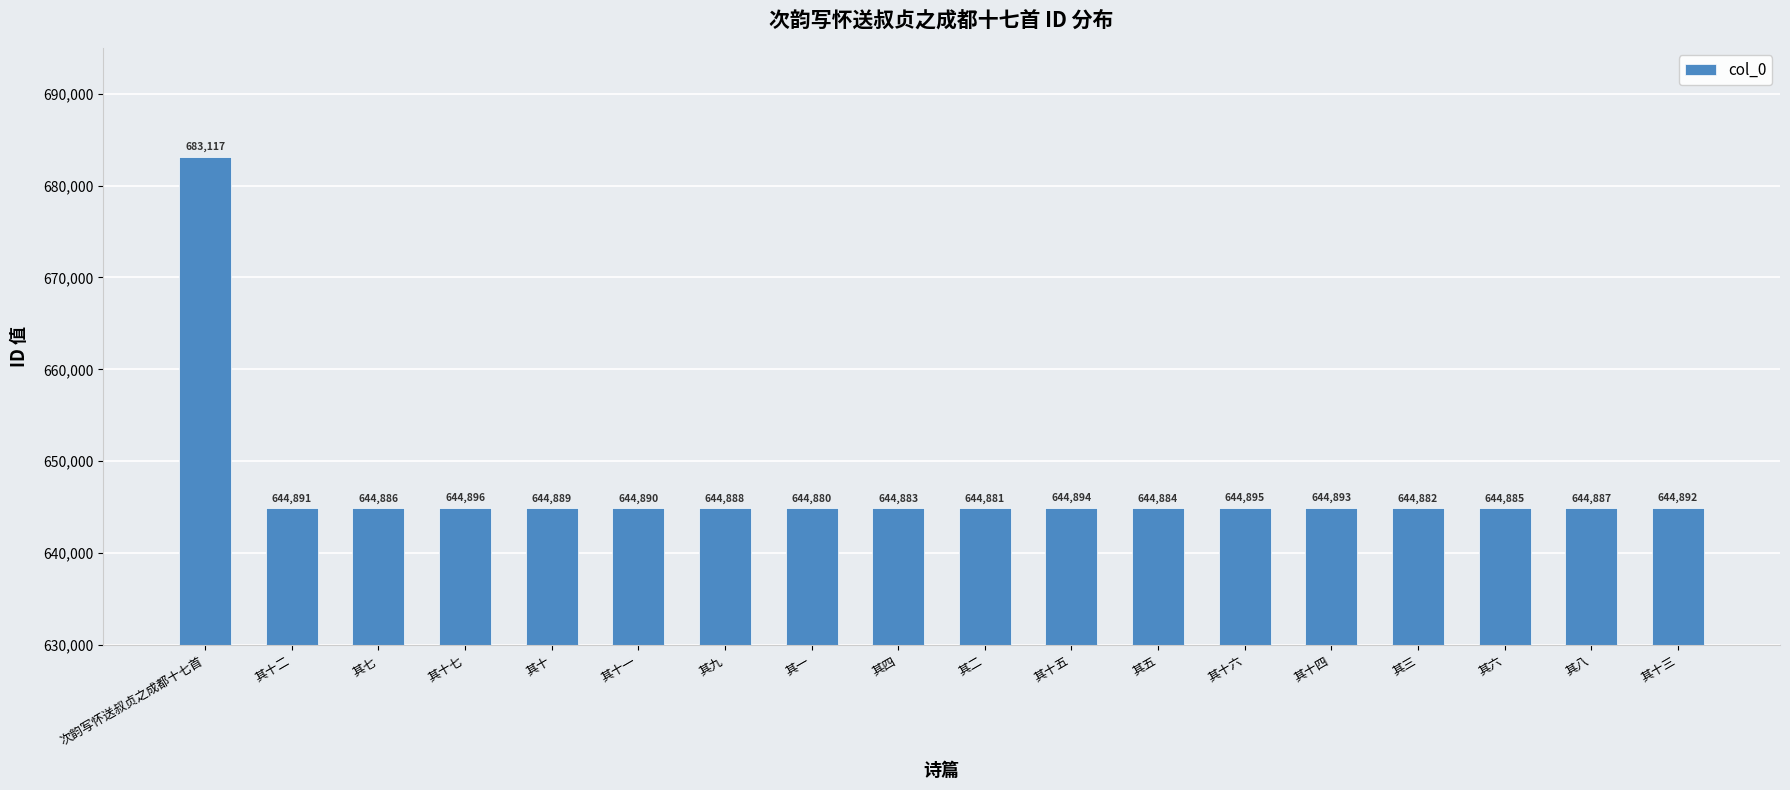

What is the label of the 2nd bar from the right?

其八